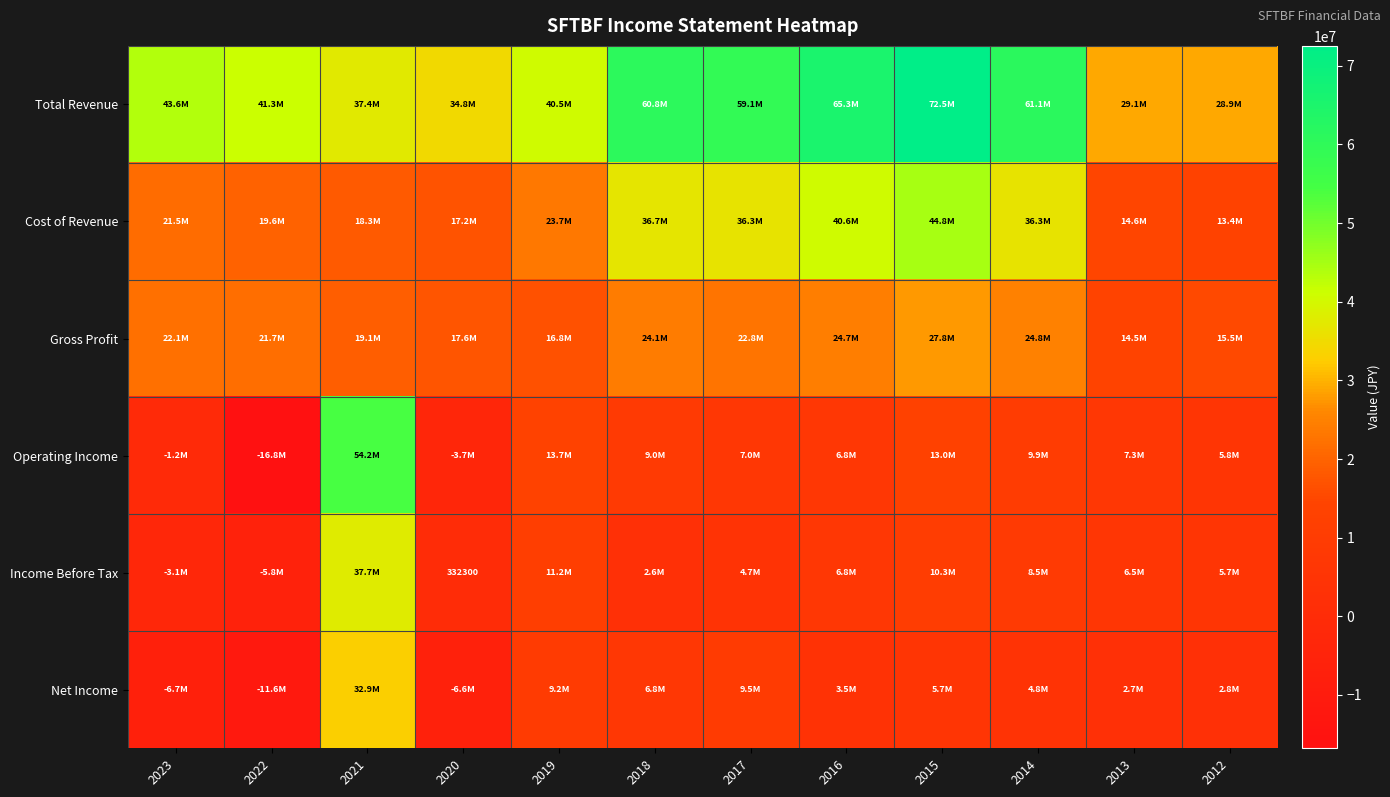

What is the approximate value of Income Before Tax at 2020?

332300